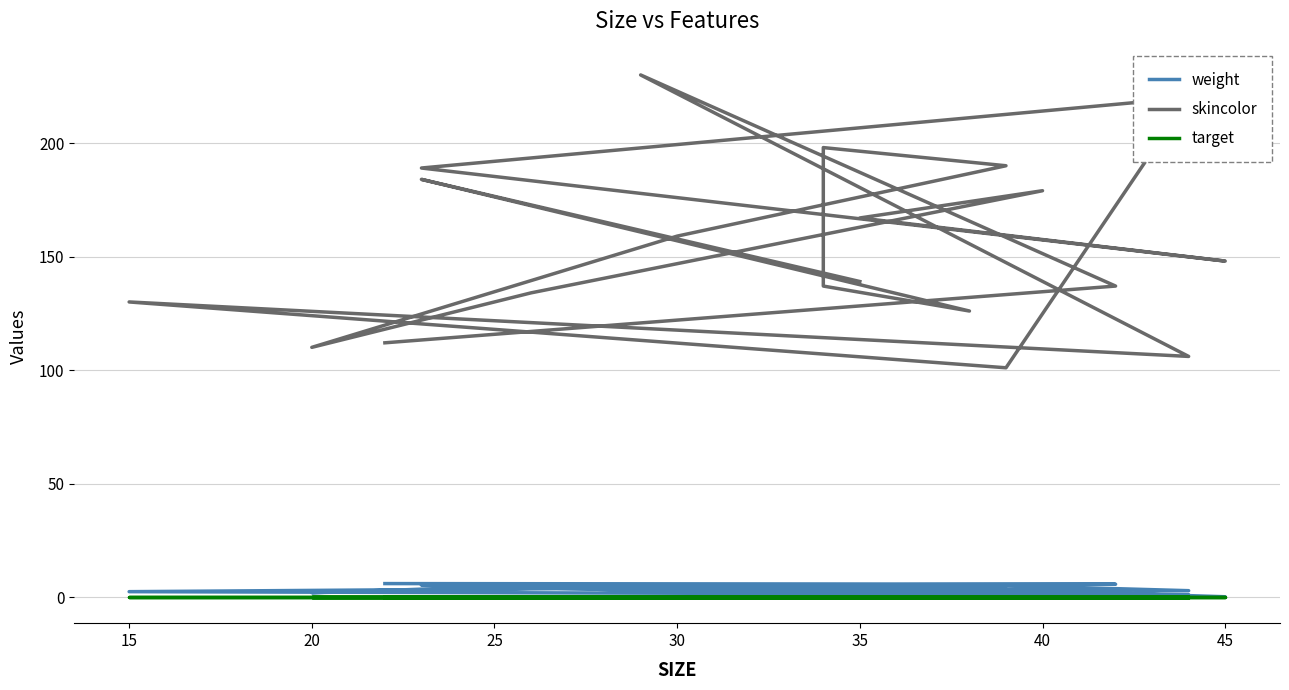

True or false: target and weight intersect in this chart.

False